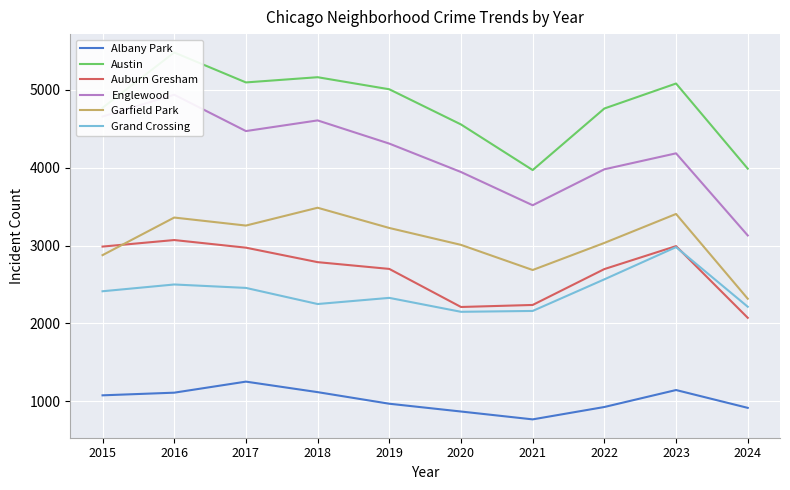

Rank the series at 2024 from highest to lowest value.

Austin, Englewood, Garfield Park, Grand Crossing, Auburn Gresham, Albany Park